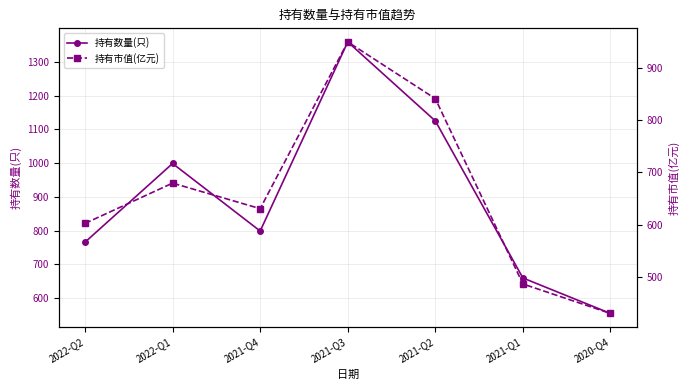

How many interior local peaks does the 持有市值(亿元) series have?

2